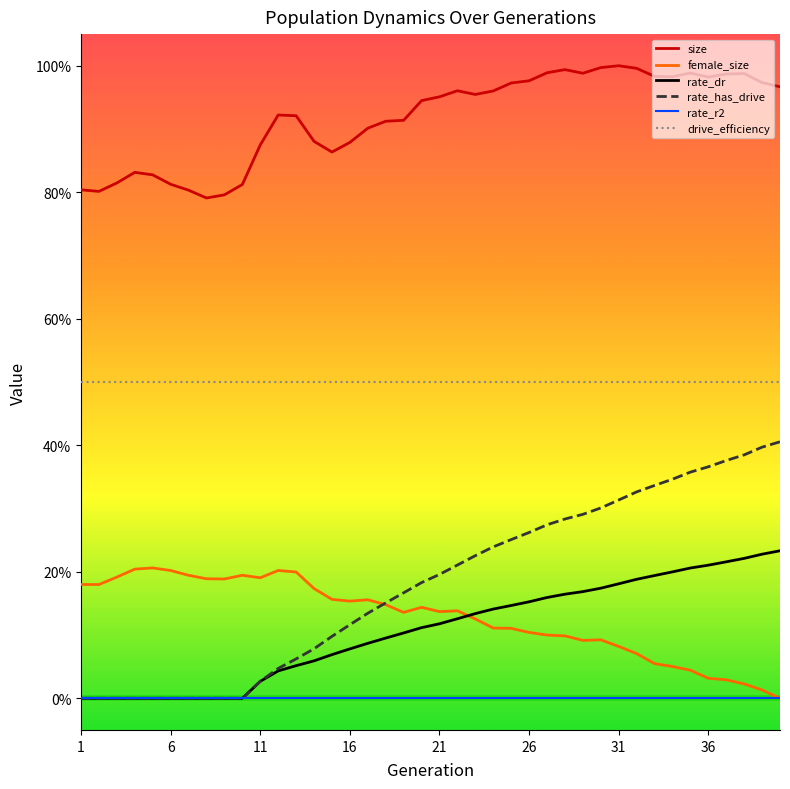

What are all the series names shown in the legend?

size, female_size, rate_dr, rate_has_drive, rate_r2, drive_efficiency